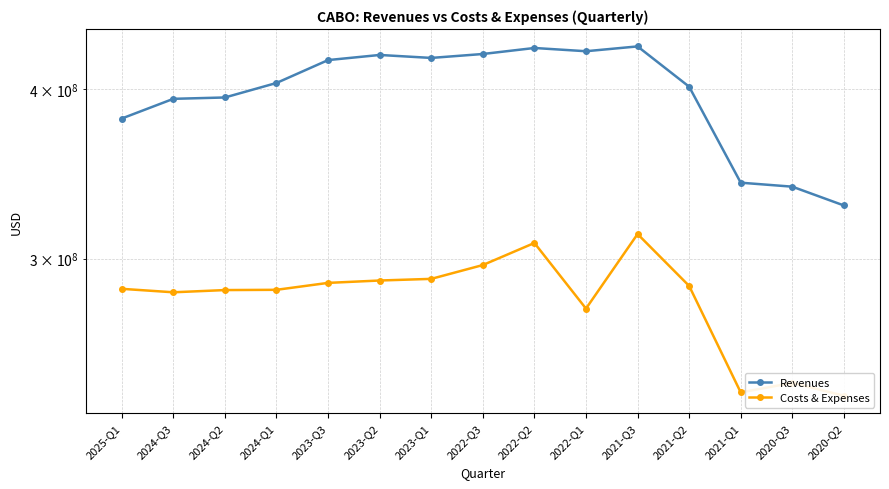

What is the label of the 6th point from the right?

2022-Q1